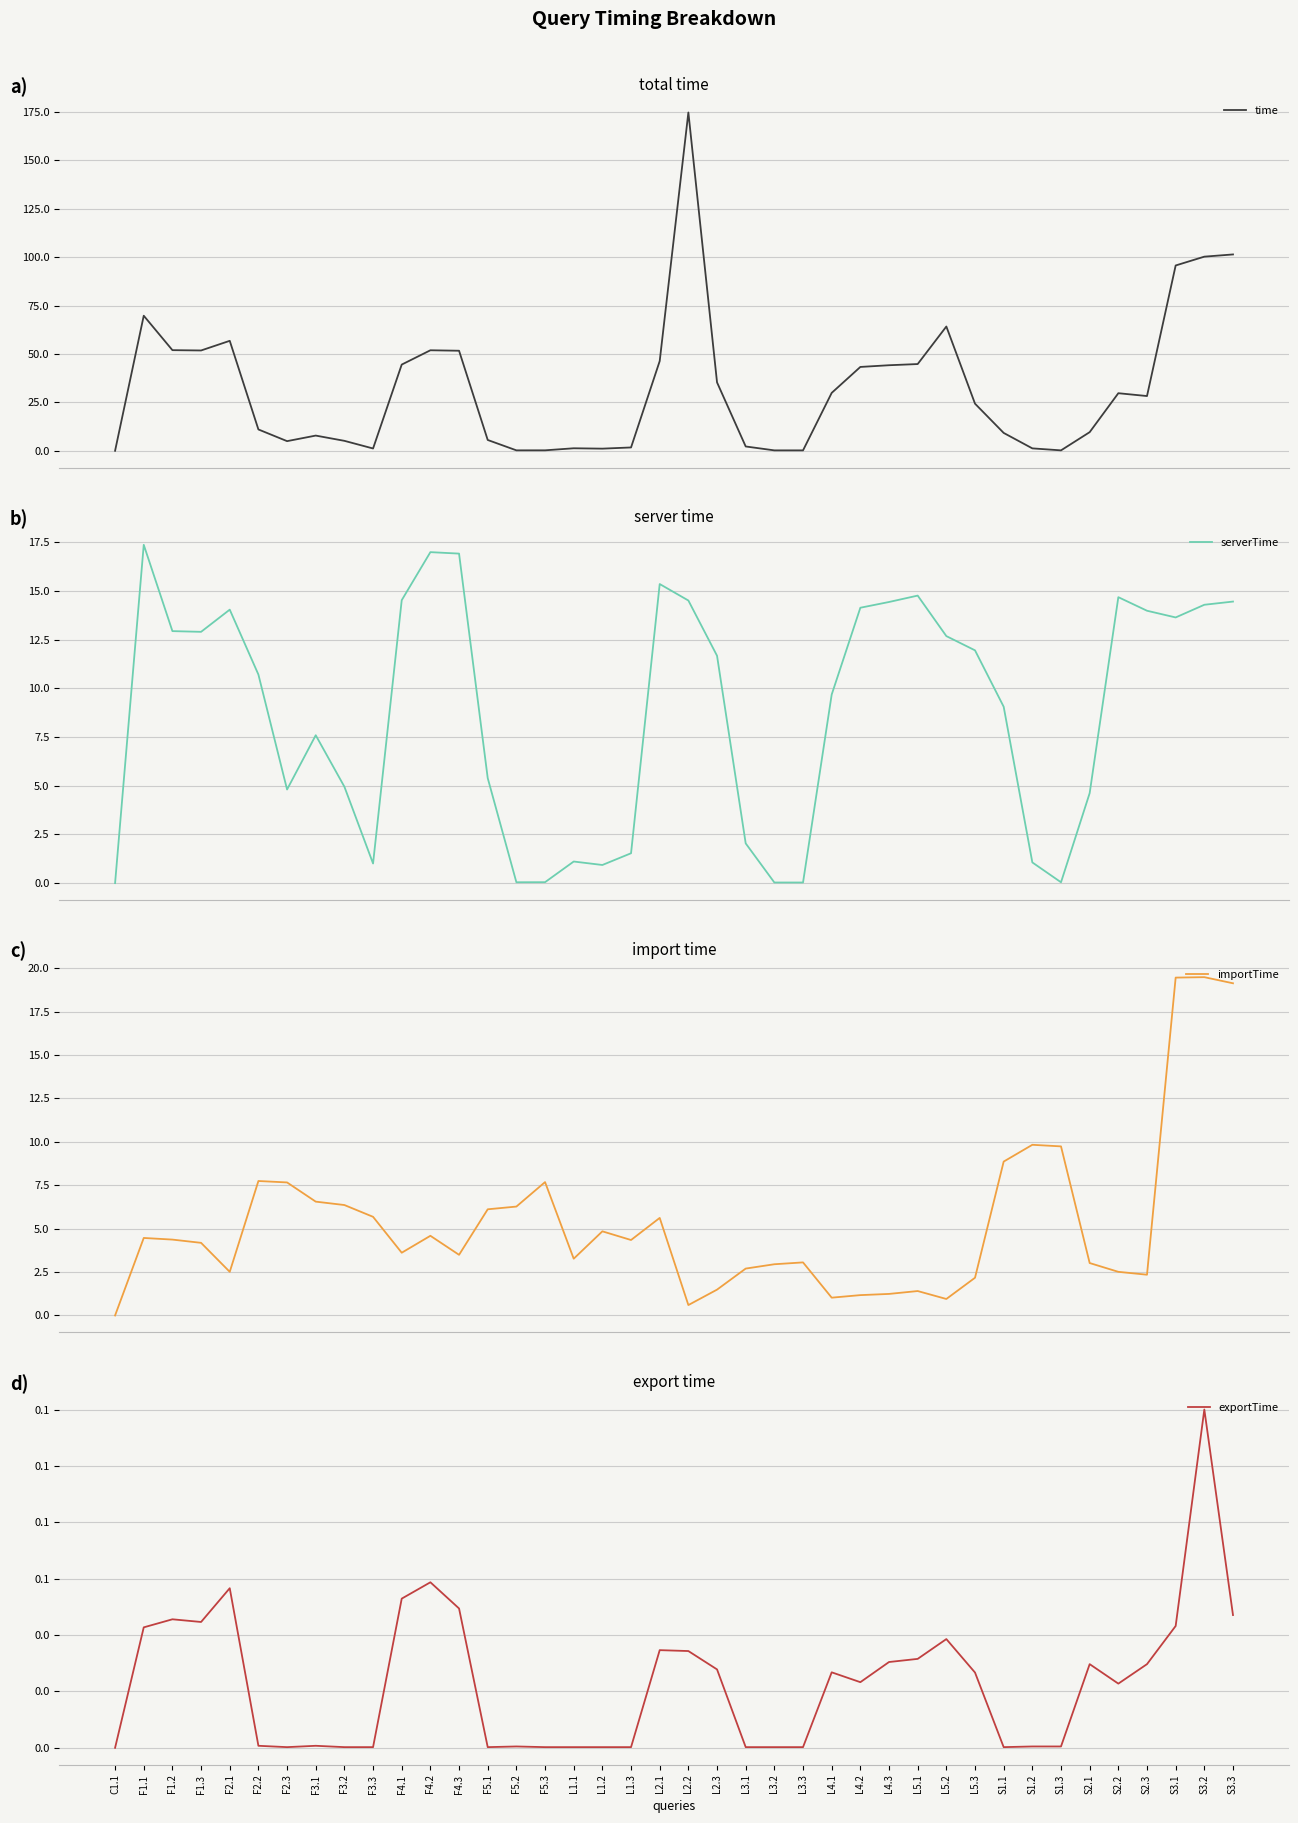

Which label corresponds to the largest value in the chart?

L2.2